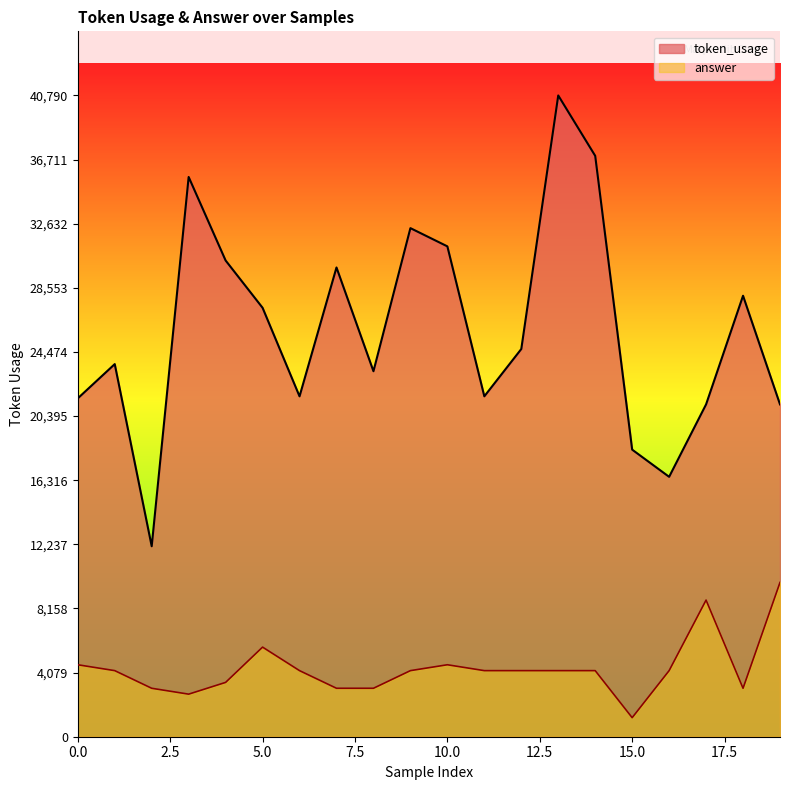

Reading right to left, extract all data points from this chart.

token_usage: 21140.0	28050.0	21141.0	16532.0	18261.0	36949.0	40790.0	24662.0	21653.0	31191.0	32351.0	23249.0	29848.0	21652.0	27284.0	30292.0	35605.0	12116.0	23702.0	21523.0
answer: 9813.8	3081.6	8691.8	4203.7	1211.6	4203.7	4203.7	4203.7	4203.7	4577.7	4203.7	3081.6	3081.6	4203.7	5699.7	3455.7	2707.6	3081.6	4203.7	4577.7